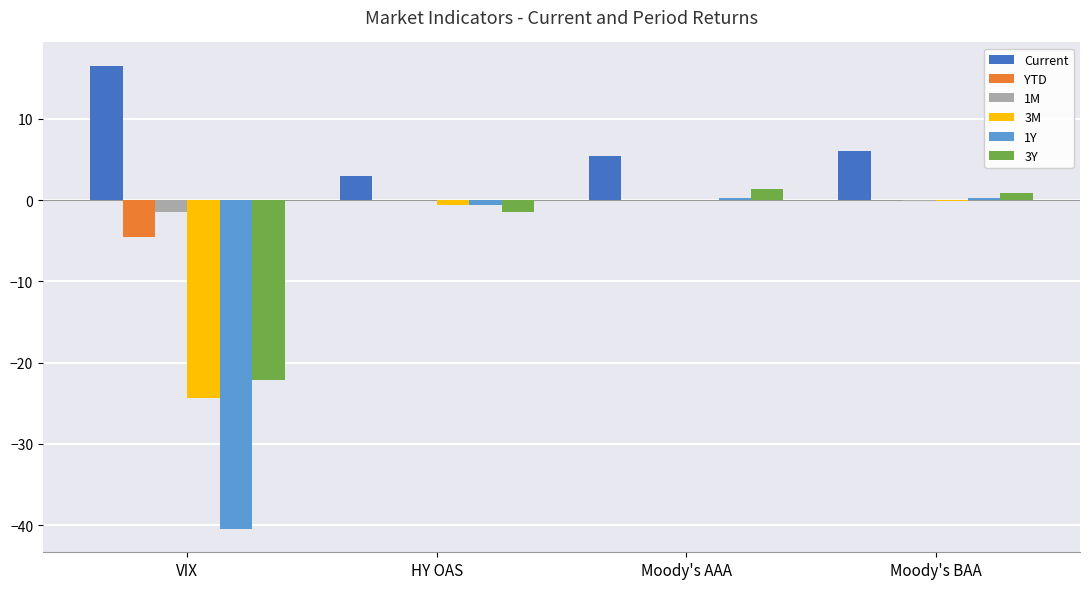

What is the sum of all Current values?

31.1